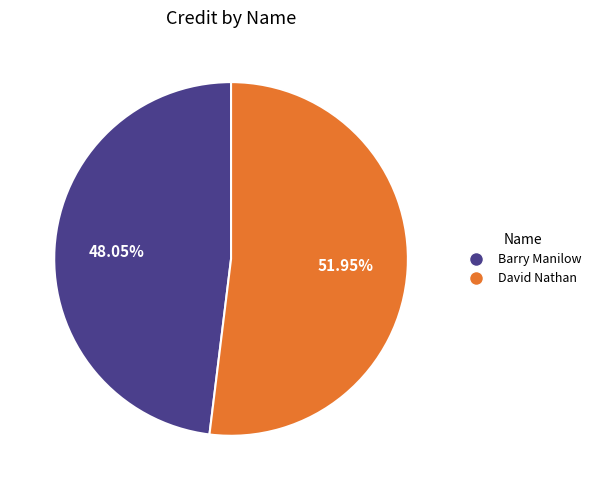

Which category has the smallest portion of the pie?

Barry Manilow